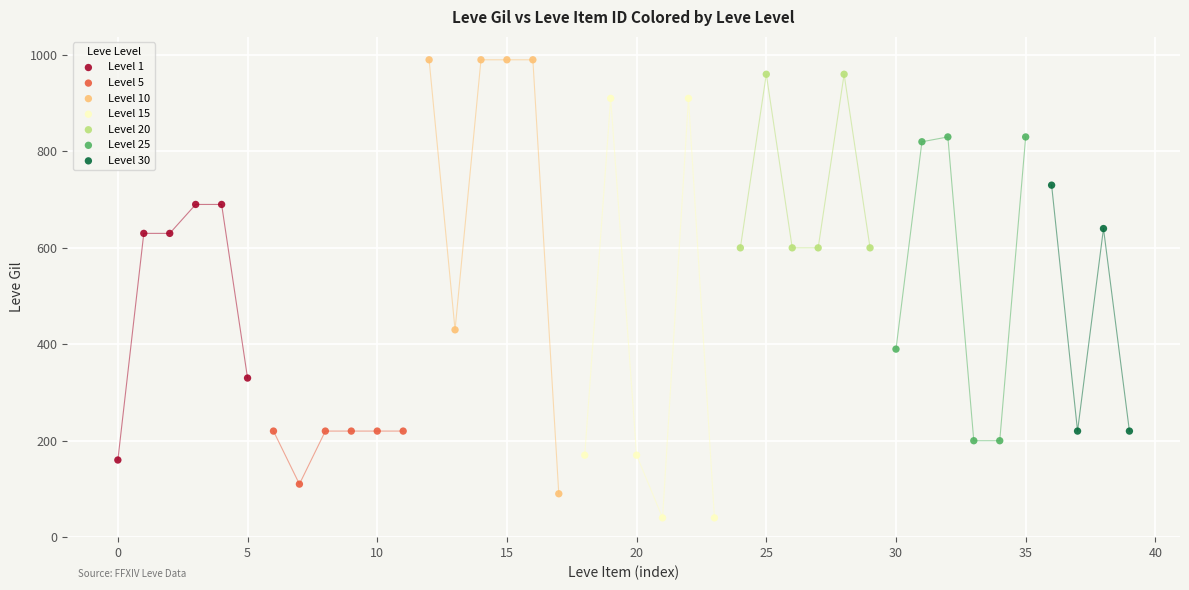

Which series contains the lowest Y value?

Level 15